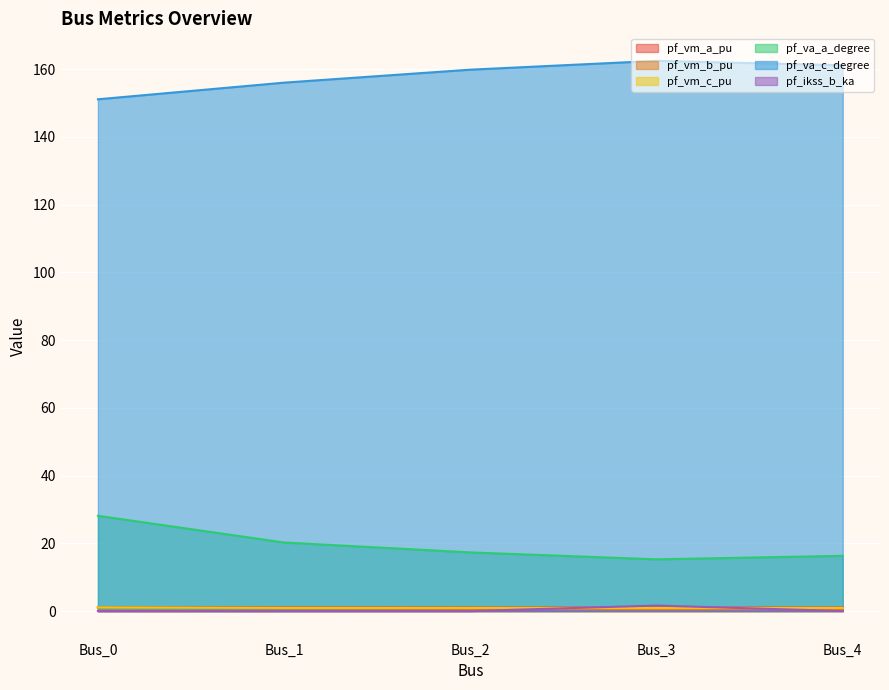

What is the difference between the pf_ikss_b_ka values at Bus_0 and Bus_3?

1.6